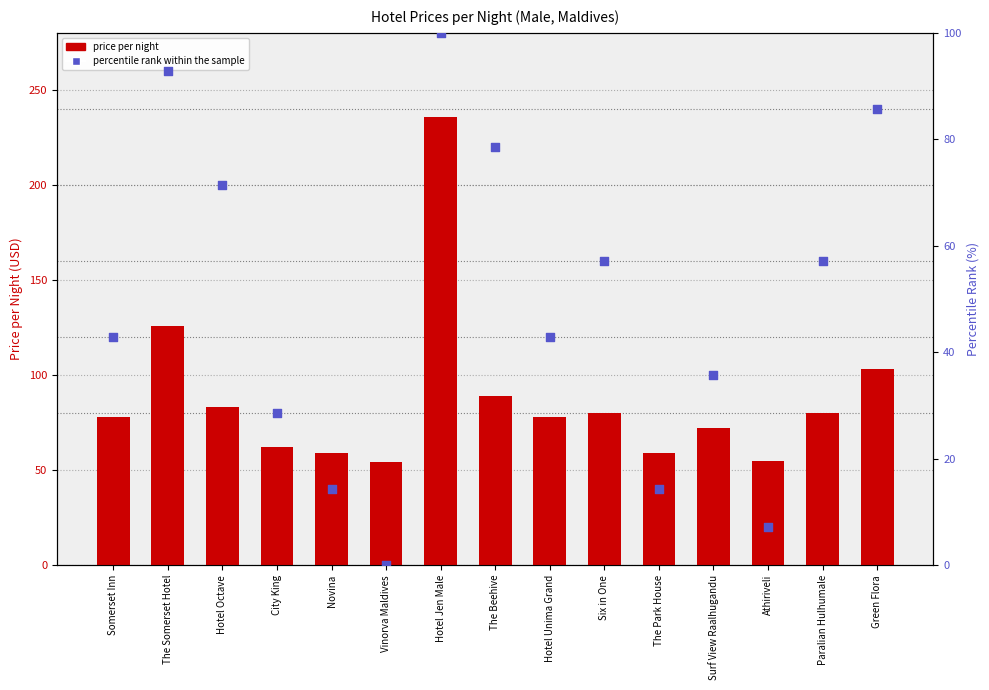

Which series has the widest spread of Y values?

price_per_night